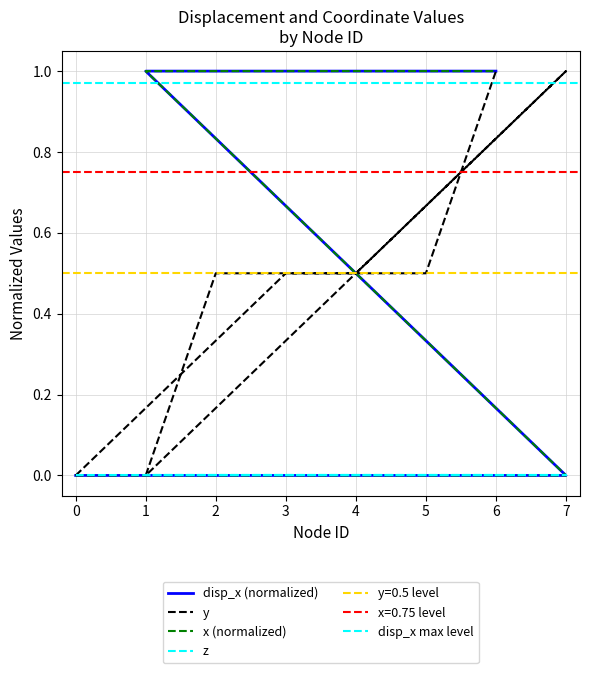

Rank the categories by y value from lowest to highest.

0, 1, 3, 4, 2, 5, 7, 6